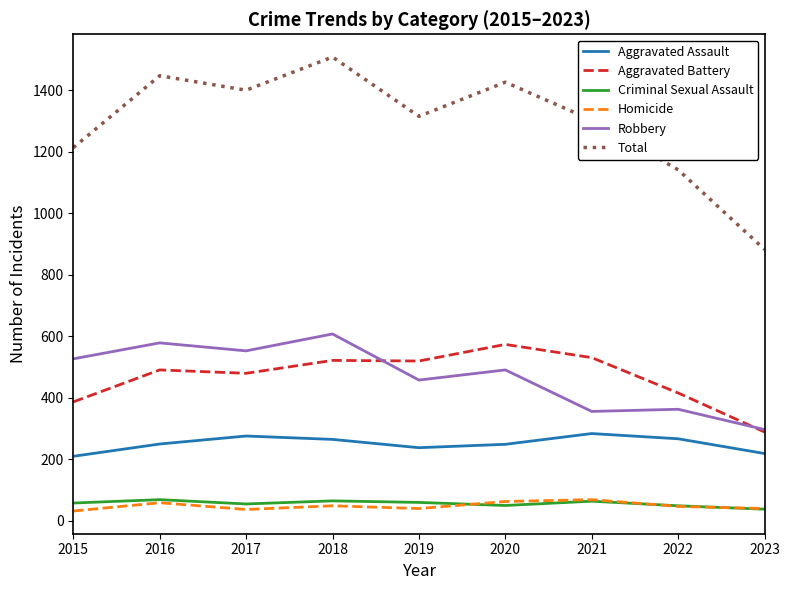

What is the maximum value for Aggravated Battery?

574